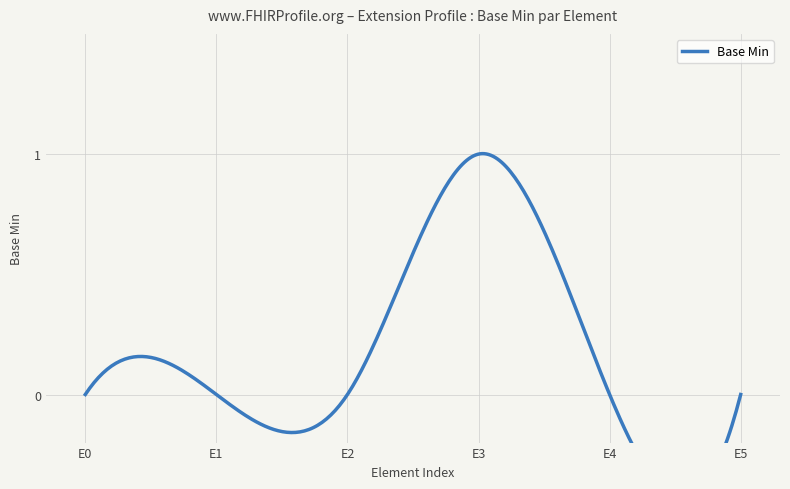

Reading left to right, extract all data points from this chart.

Extension=0	Extension.id=0	Extension.extension=0	Extension.url=1	Extension.value[x]=0	Extension.value[x]:valueUnsignedInt=0